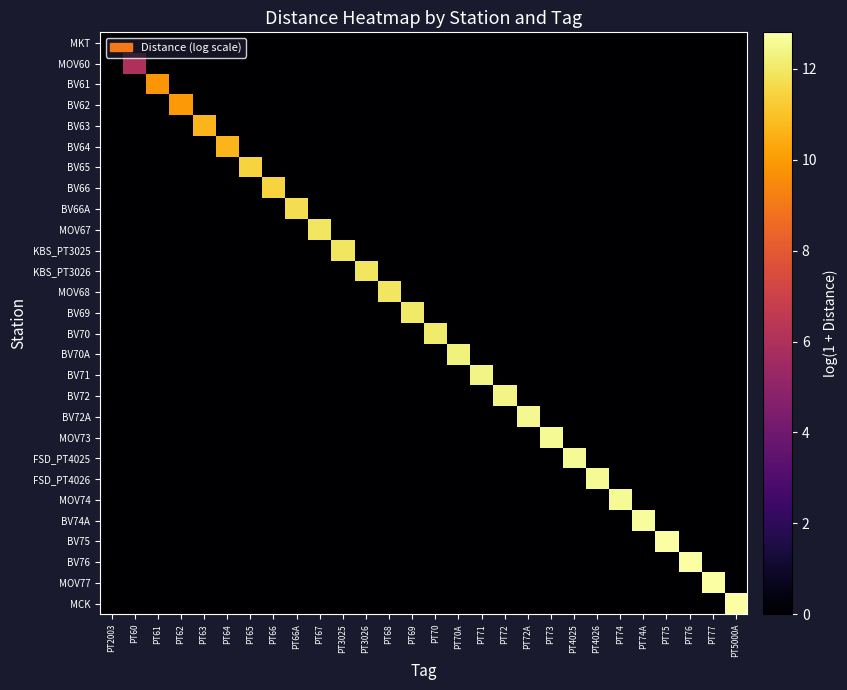

What is the maximum value shown in the chart?

12.8